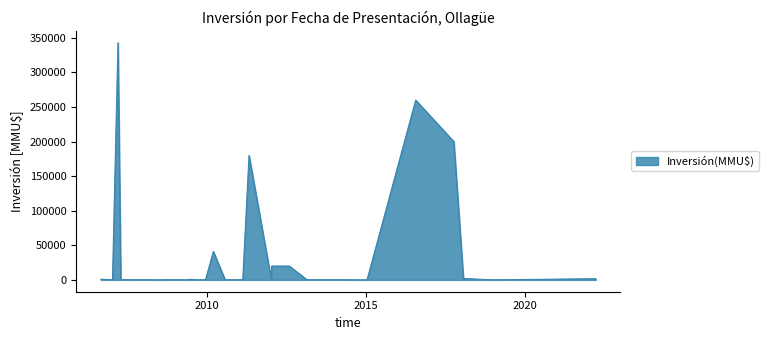

What is the sum of all values?

1073286.4